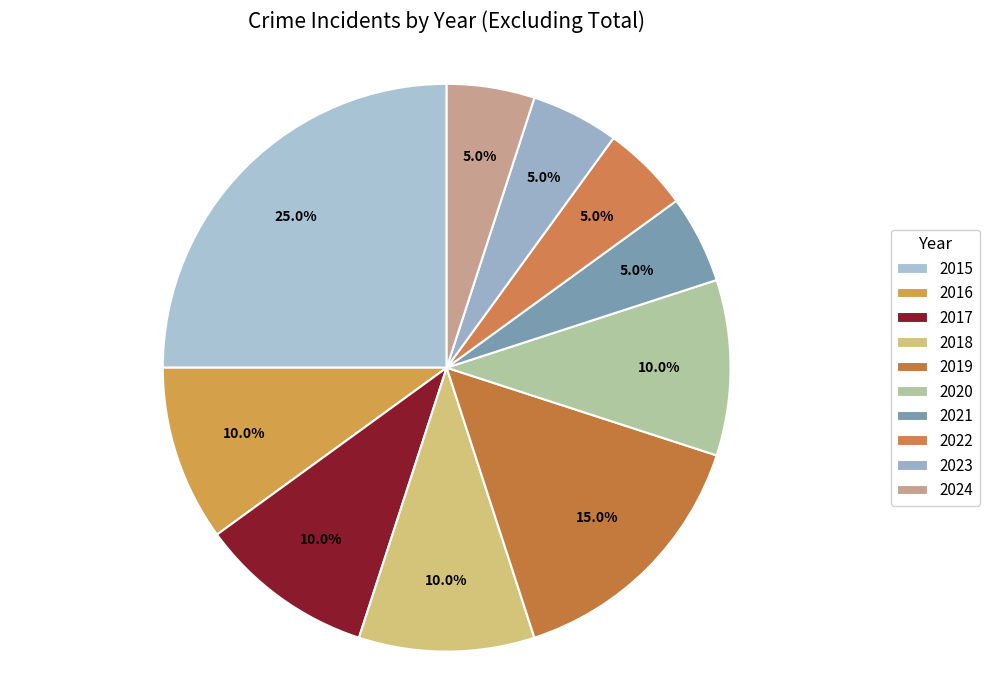

True or false: 2016 accounts for 18% of the total.

False